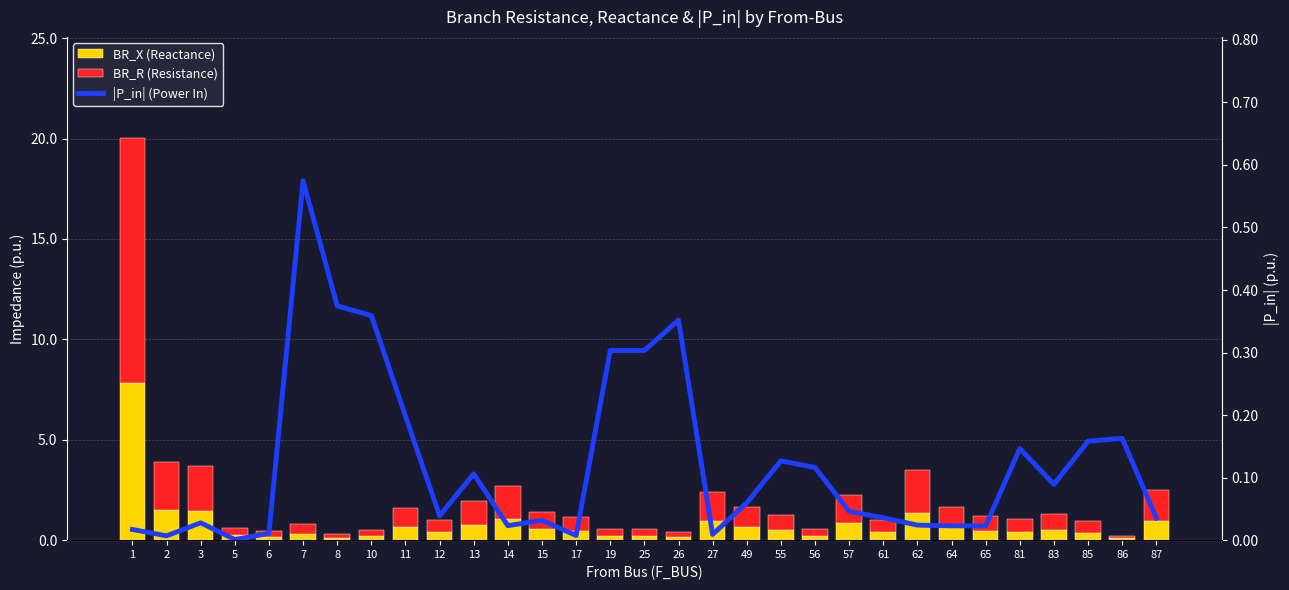

Which has a higher value, 62 or 3?

3